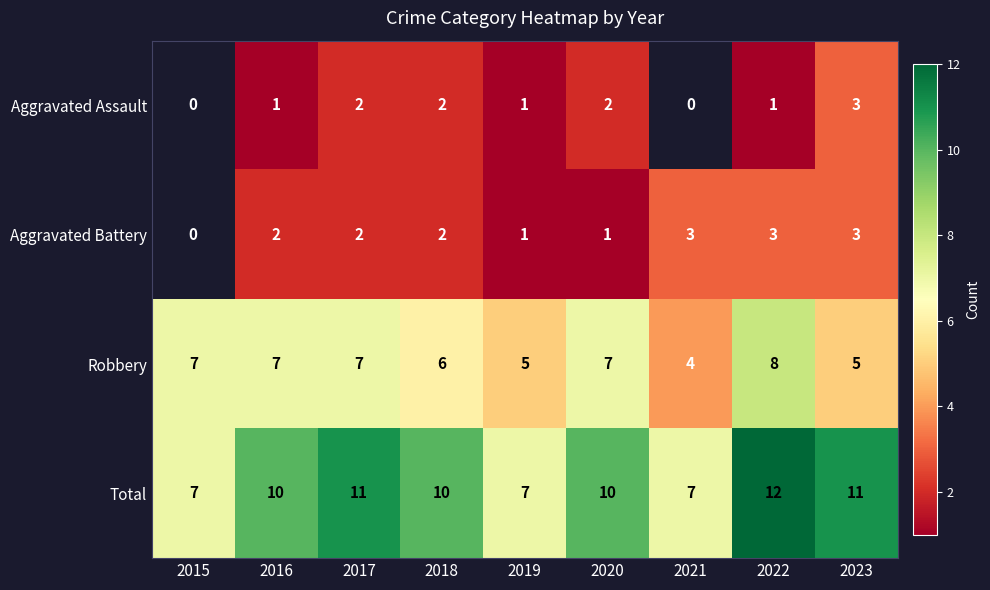

Is the value of Aggravated Battery at 2022 greater than the value of Robbery at 2017?

No